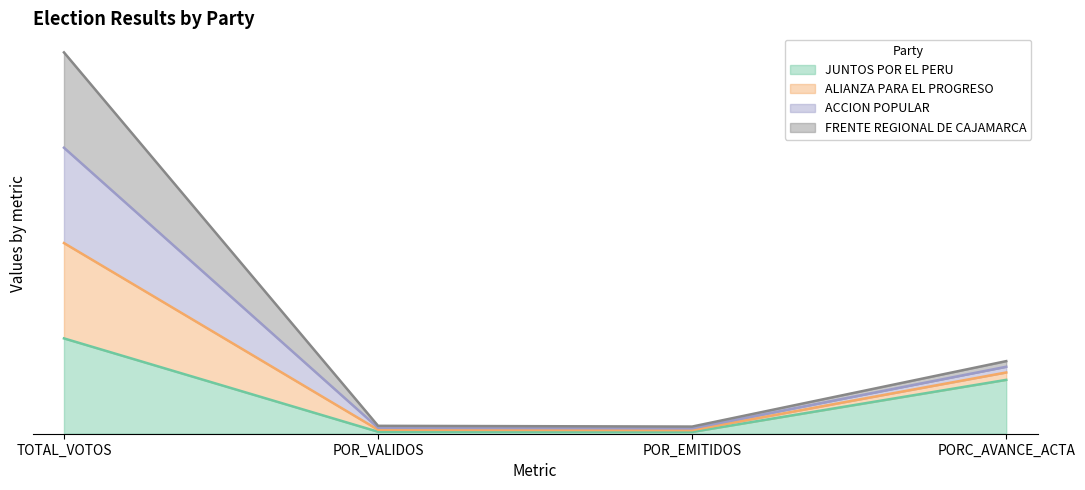

What is the label of the 2nd point from the left?

POR_VALIDOS